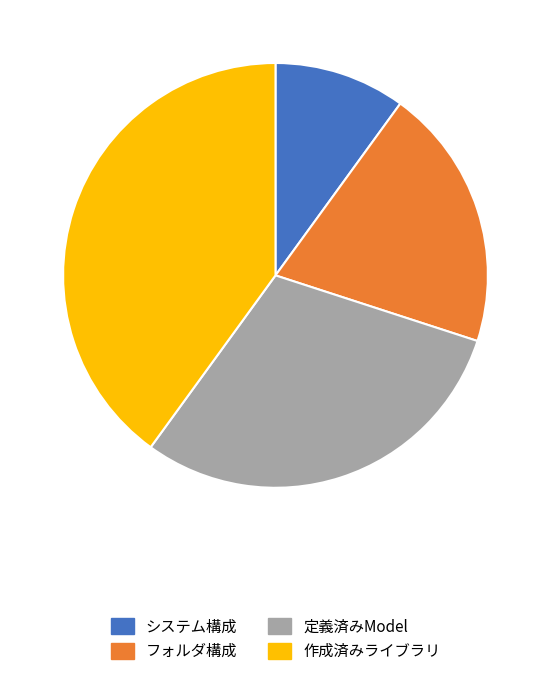

The 定義済みModel slice represents 30% of the pie. True or false?

True